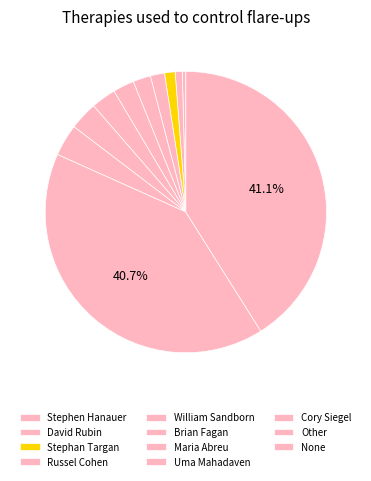

What is the smallest slice in the pie chart?

Stephen Hanauer